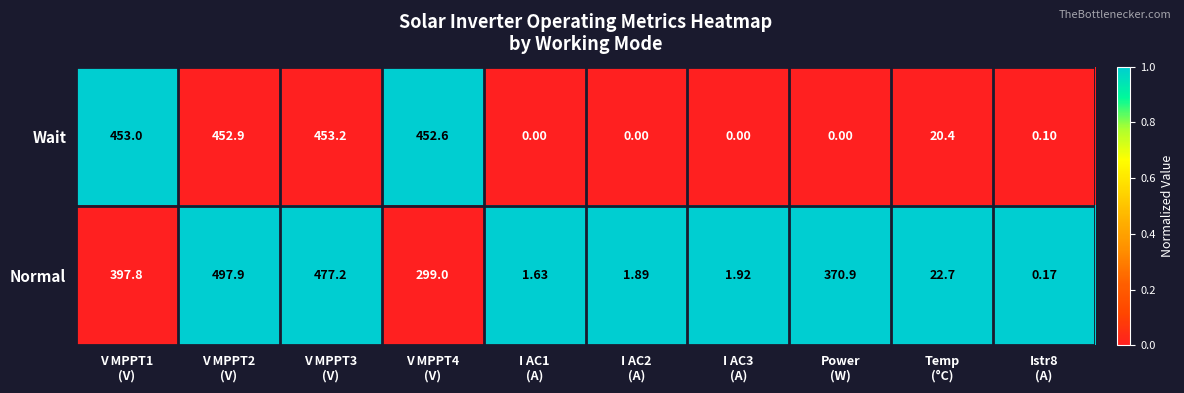

What is the total value across all series at V MPPT1
(V)?

850.8